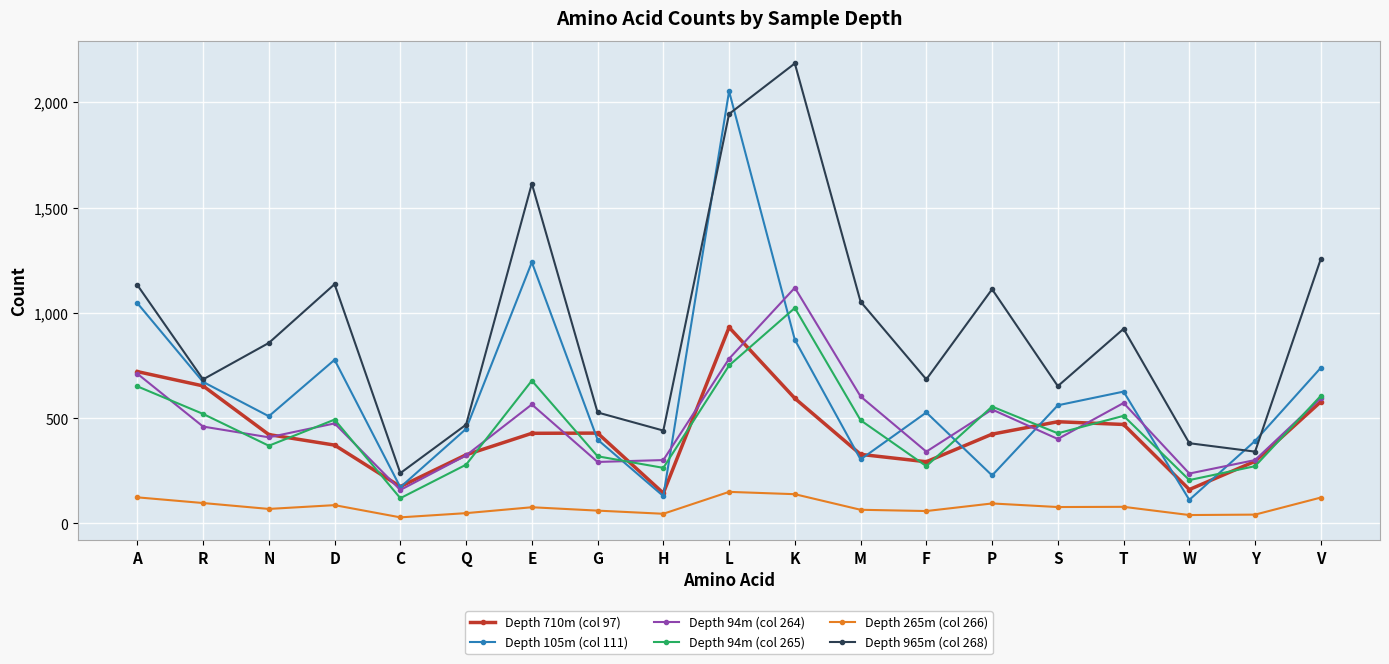

Where is the first local maximum for Depth 965m (col 268)?

D